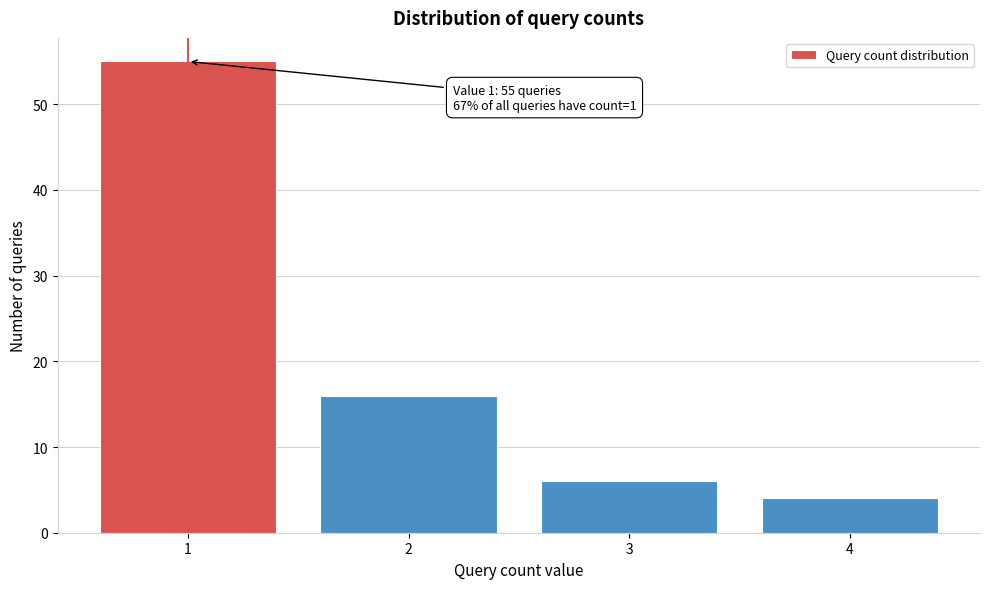

Over which range of the x-axis is the bar tallest?

0.5 to 1.5